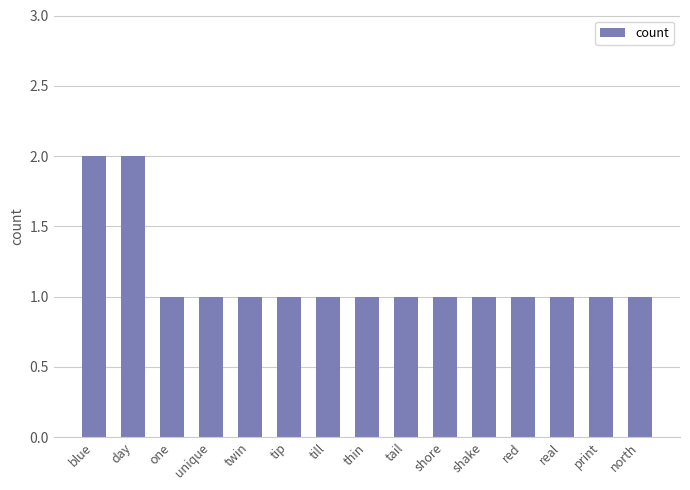

What is the label of the 15th bar from the left?

north